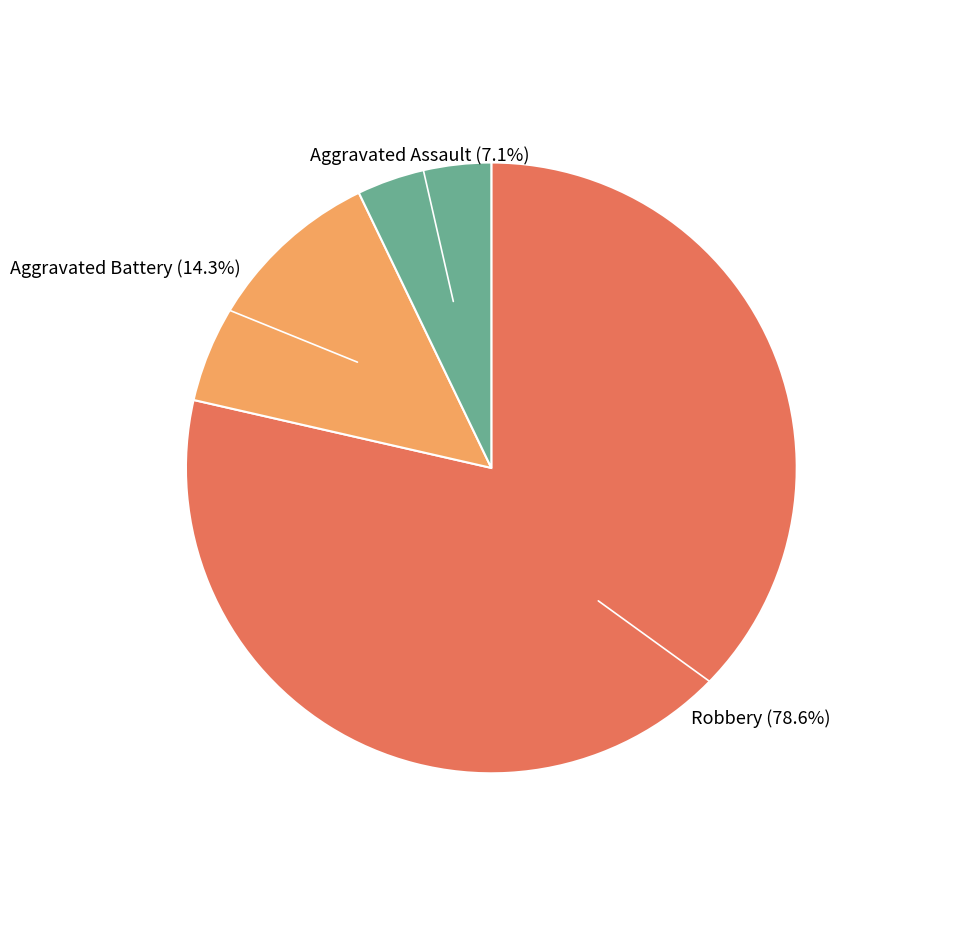

Is there any slice that represents more than half of the pie?

Yes